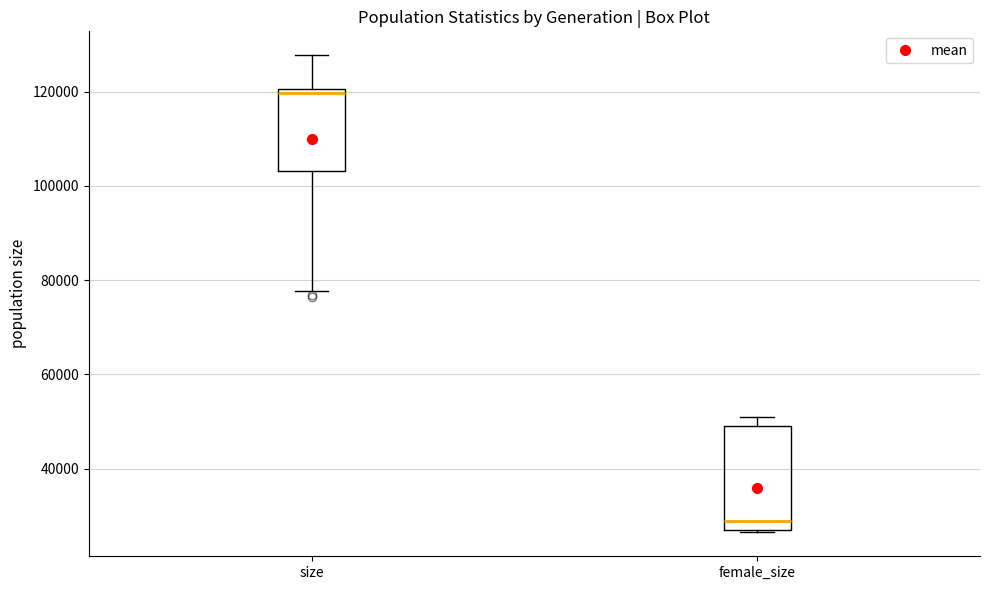

Where is the upper edge of the box for female_size on the y-axis? The values are not printed on the chart, so give them approximately, as read against the axis.

50000